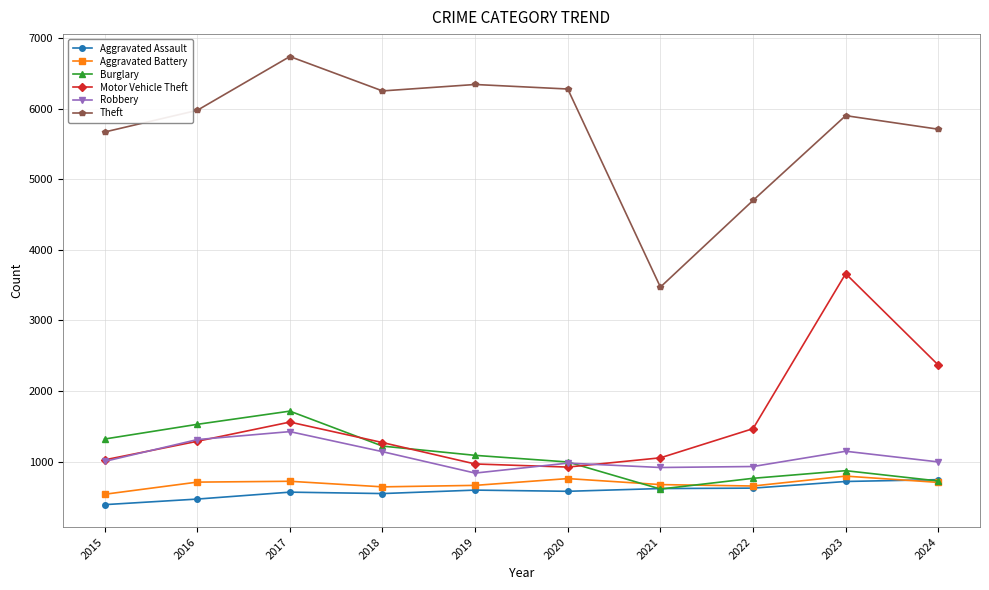

What is the spread (max minus min) of values at 2017?

6167